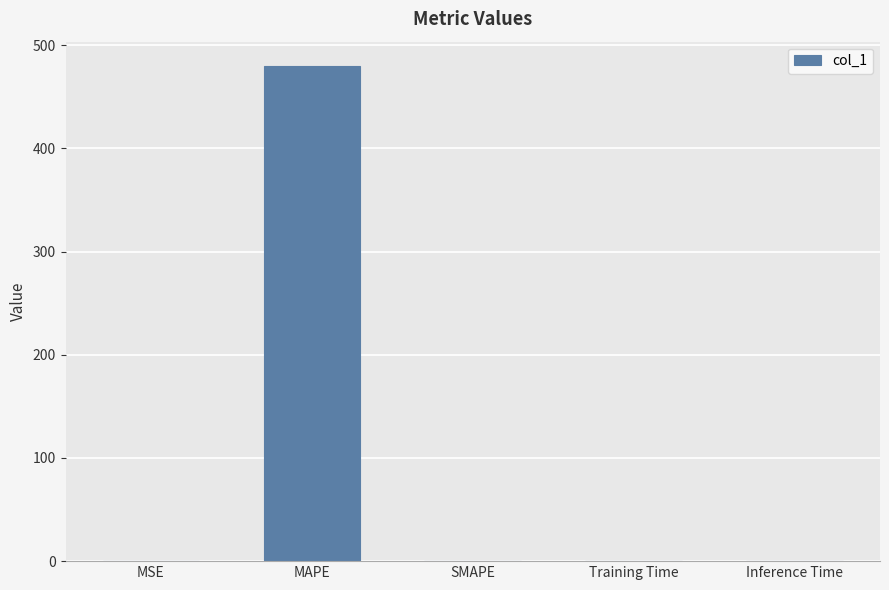

Which has a higher value, SMAPE or MAPE?

MAPE